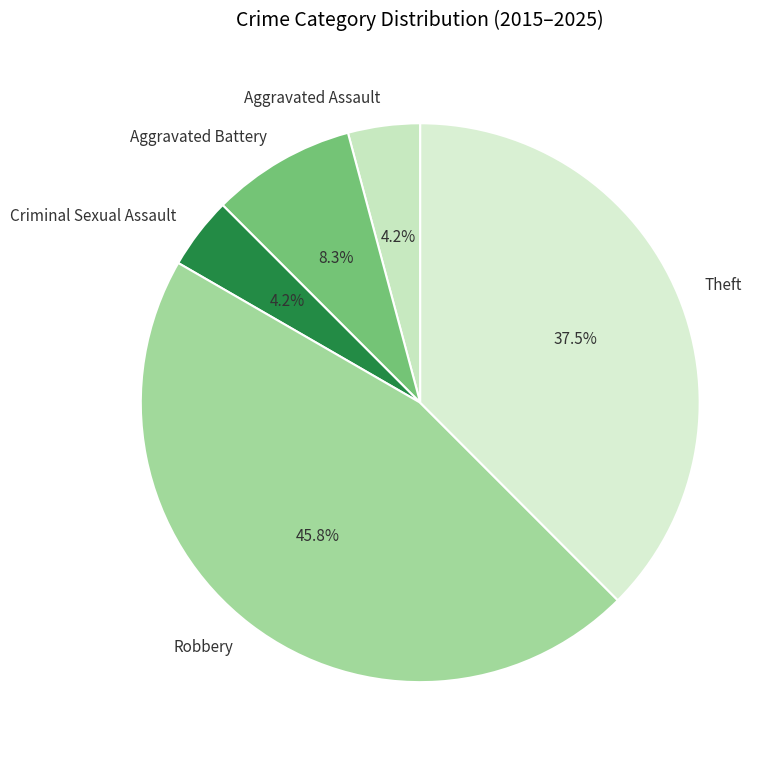

What is the largest slice in the pie chart?

Robbery